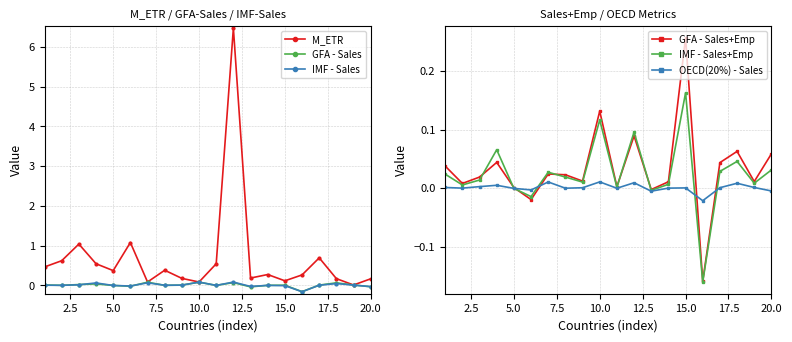

Is this an area chart (filled region under the line)?

No